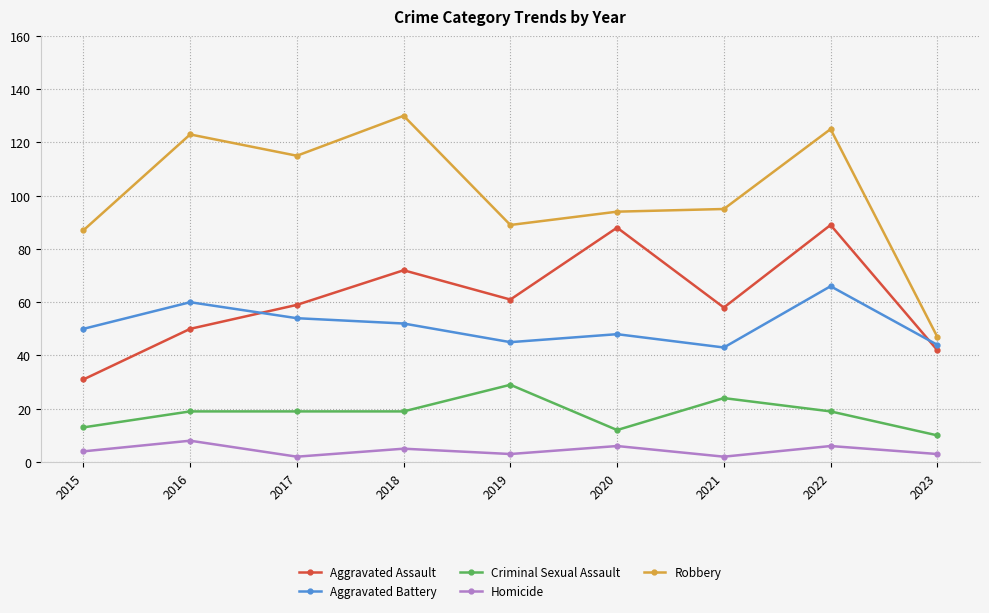

What is the difference between the second highest and minimum values in the Criminal Sexual Assault series?

14